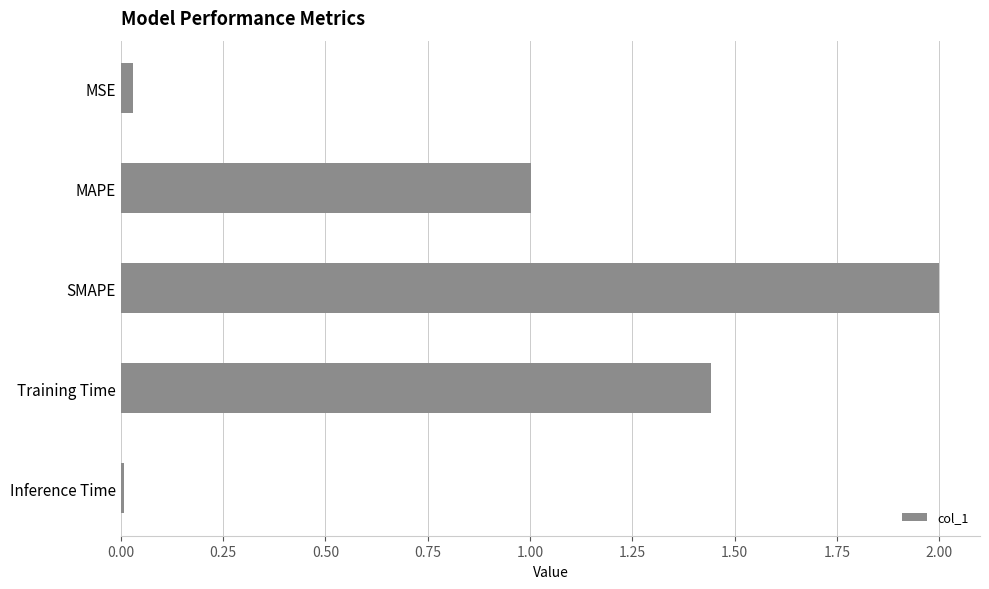

Read the value at SMAPE.

2.0